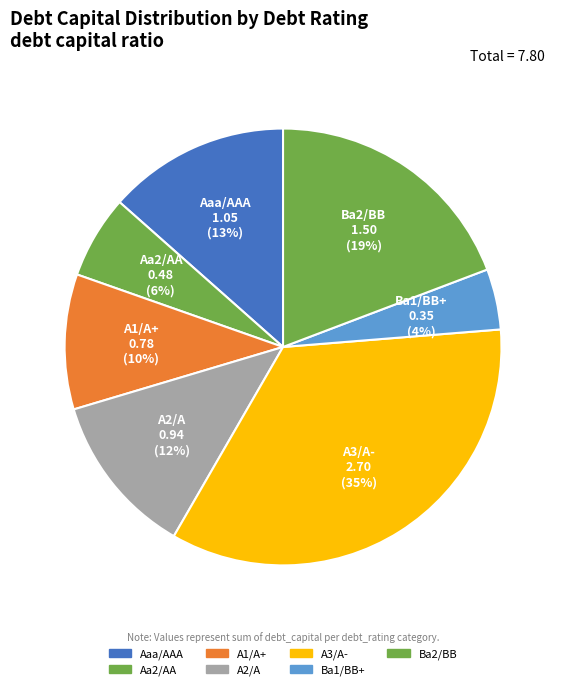

Which slice is the largest?

A3/A-